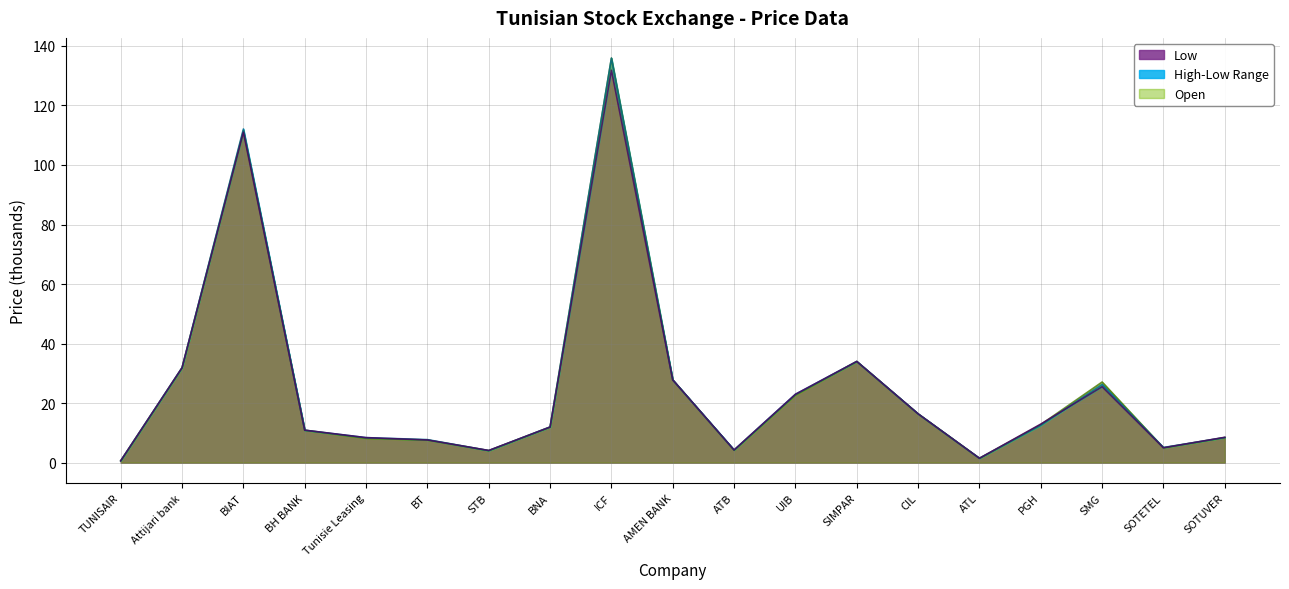

The Low series shows 5.9 at BNA. True or false?

False